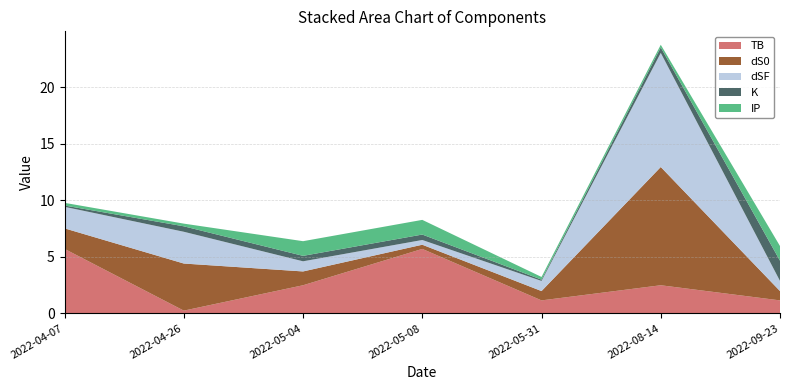

Reading left to right, transcribe all the data shown in this chart.

TB: 5.7	0.2	2.5	5.7	1.1	2.5	1.1
dS0: 1.8	4.2	1.2	0.4	0.8	10.5	0.8
dSF: 1.9	2.8	0.9	0.4	0.9	10.1	0.9
K: 0.1	0.5	0.5	0.5	0.1	0.5	1.8
IP: 0.2	0.2	1.3	1.3	0.2	0.2	1.3